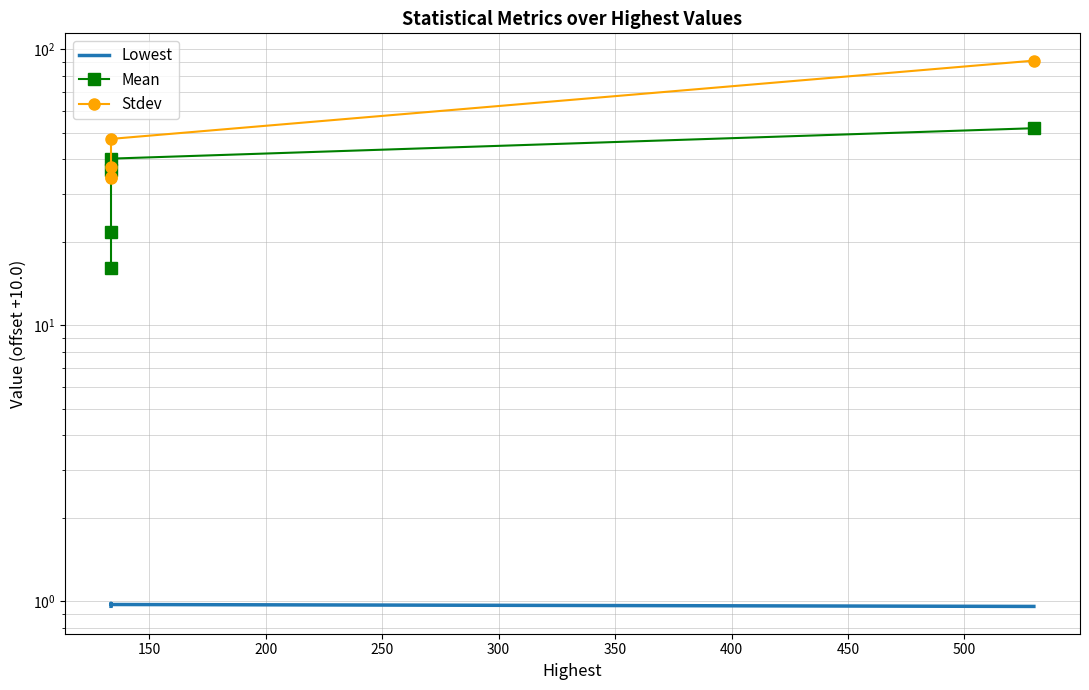

True or false: Mean and Stdev intersect in this chart.

False